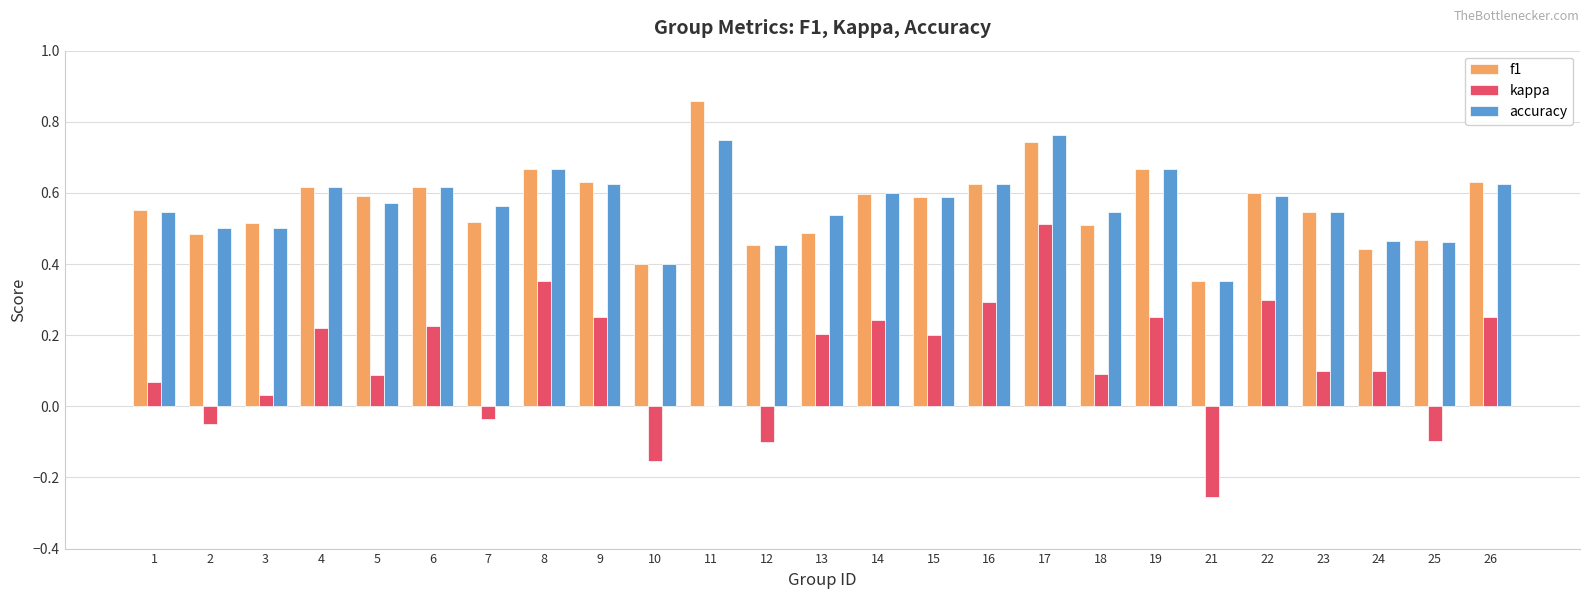

The kappa series shows 0.2 at 26. True or false?

True